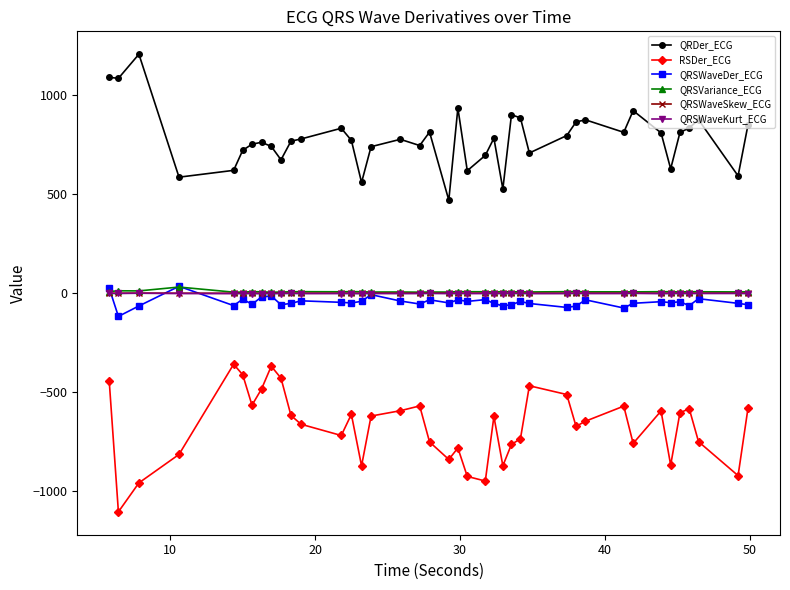

True or false: QRDer_ECG has more than 1 points higher than both neighbors.

True